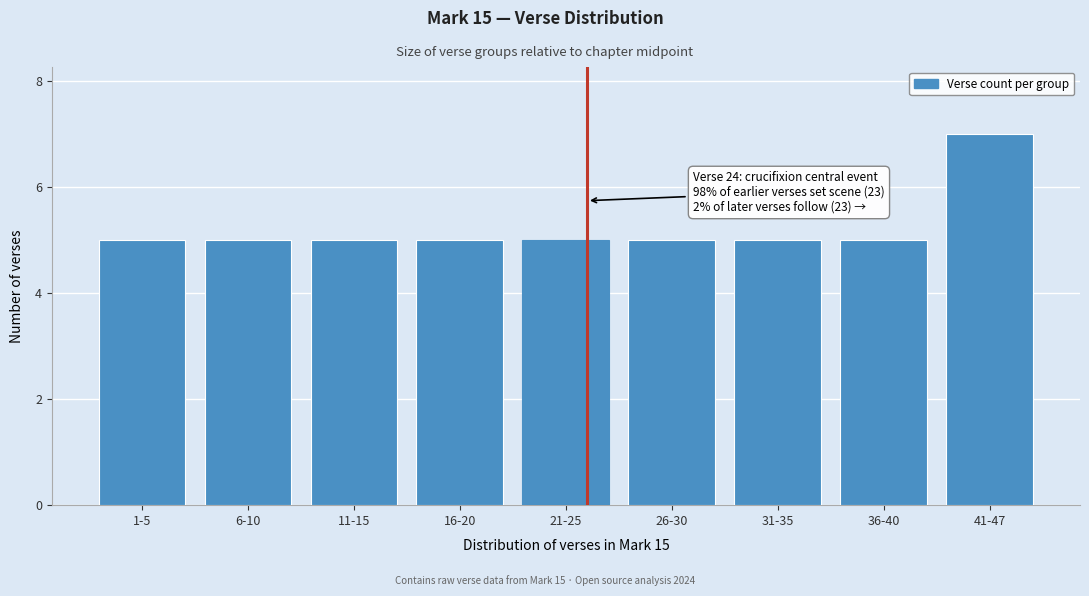

Reading left to right, list all the values displayed in this chart.

5	5	5	5	5	5	5	5	7